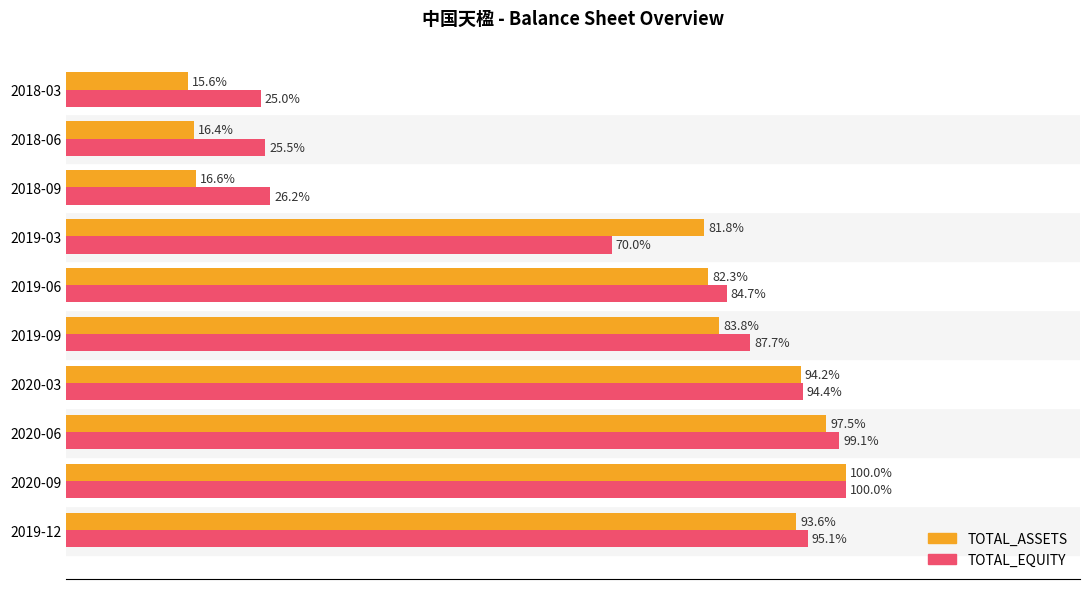

List the labels in order of TOTAL_ASSETS value, largest first.

2020-09, 2020-06, 2020-03, 2019-12, 2019-09, 2019-06, 2019-03, 2018-09, 2018-06, 2018-03